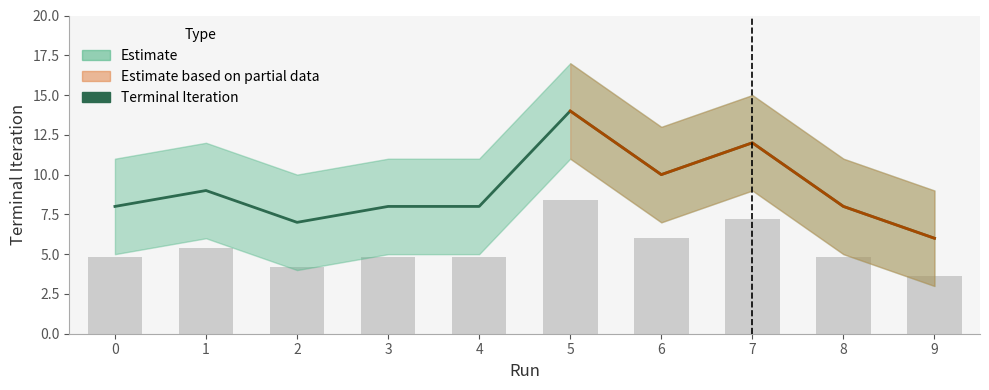

Which label corresponds to the smallest value in the chart?

9